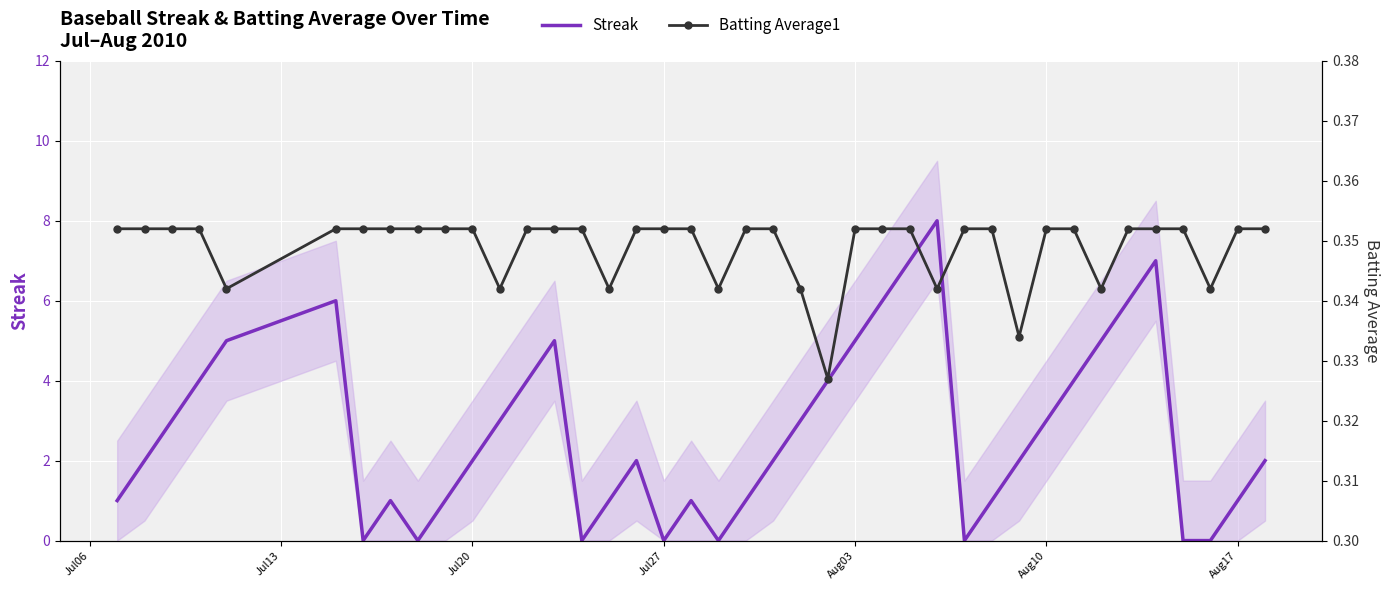

What is the maximum value for Streak?

8